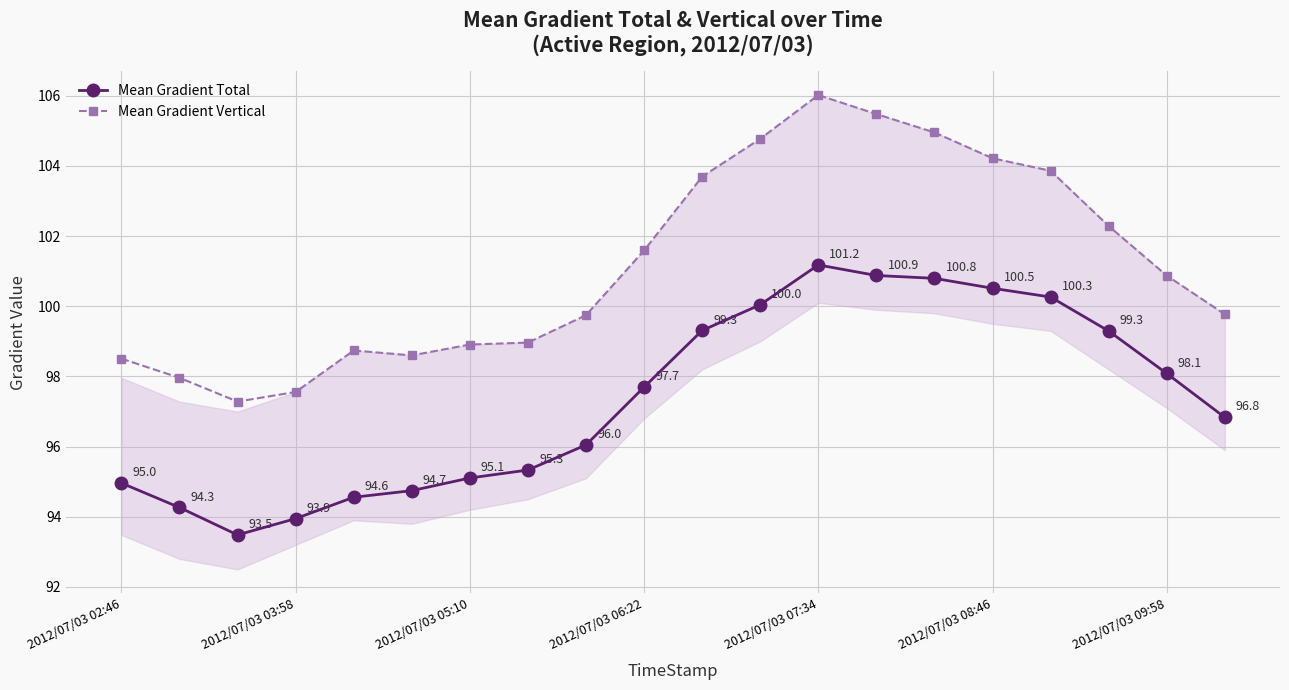

Reading left to right, transcribe all the data shown in this chart.

Mean Gradient Total: 95.0	94.3	93.5	93.9	94.6	94.7	95.1	95.3	96.0	97.7	99.3	100.0	101.2	100.9	100.8	100.5	100.3	99.3	98.1	96.8
Mean Gradient Vertical: 98.5	98.0	97.3	97.6	98.7	98.6	98.9	99.0	99.7	101.6	103.7	104.8	106.0	105.5	105.0	104.2	103.9	102.3	100.9	99.8